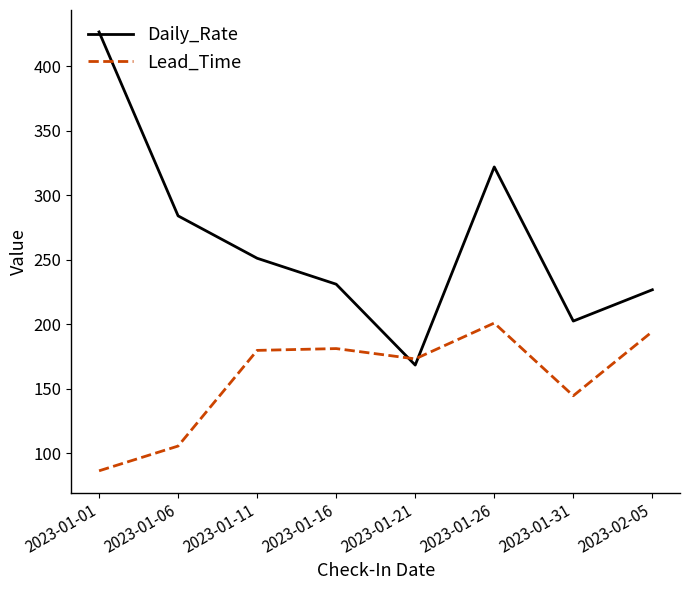

Which category has the highest value in the Daily_Rate series?

2023-01-01